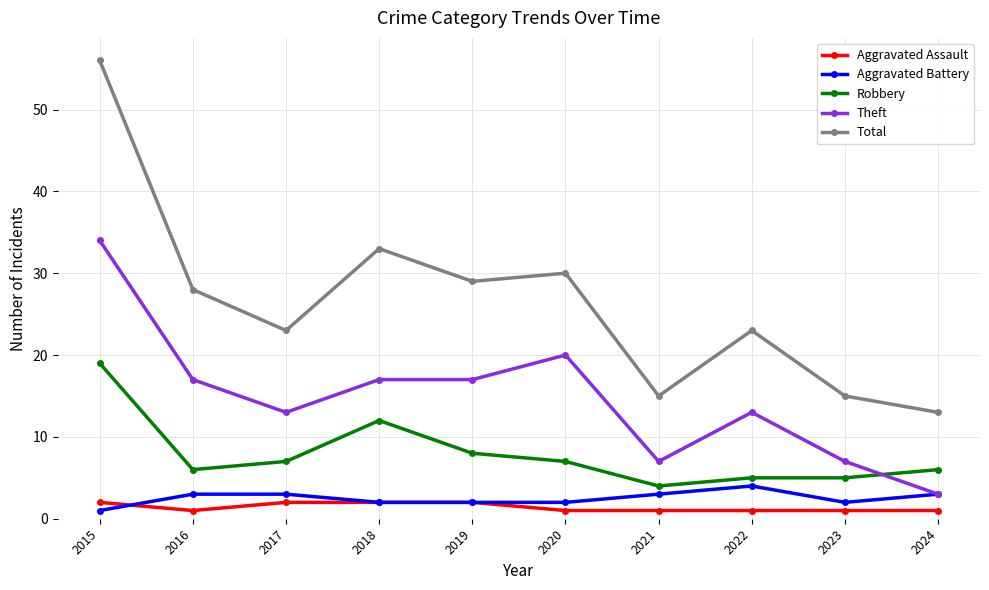

What is the maximum value shown in the chart?

56